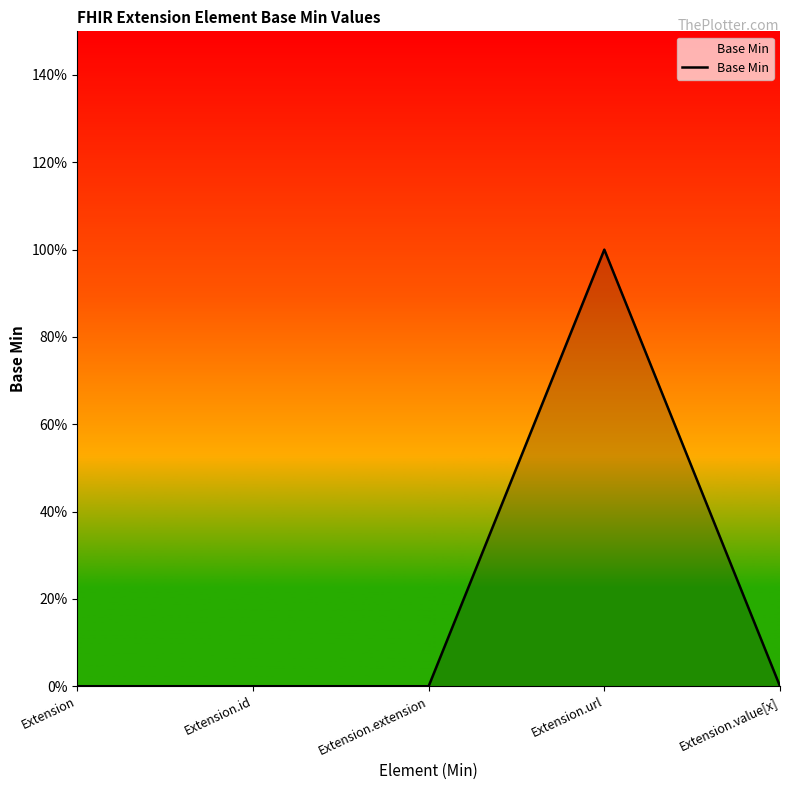

Does the chart have visible grid lines?

No